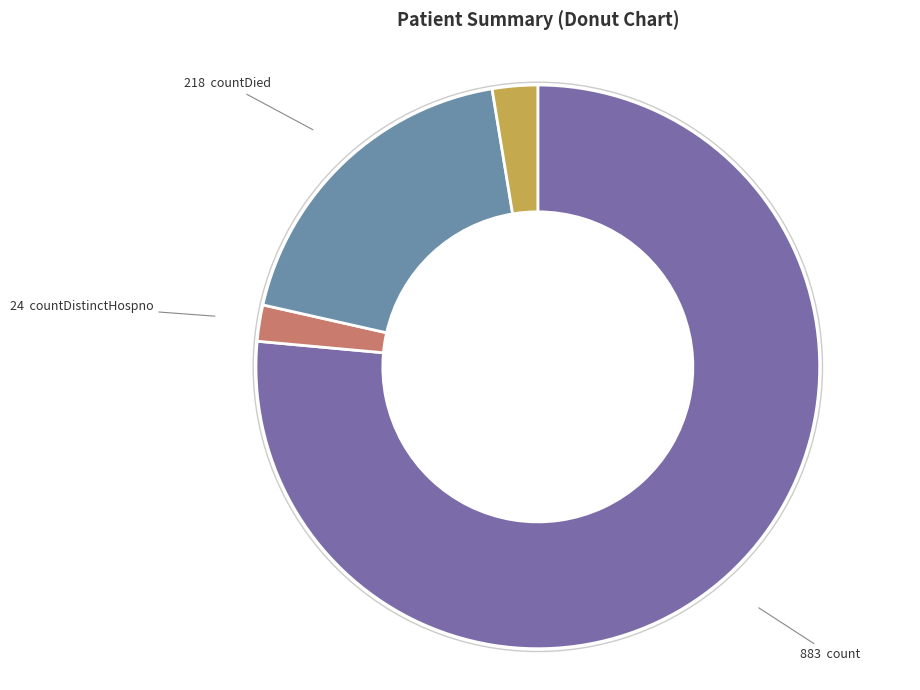

What is the majority slice?

count